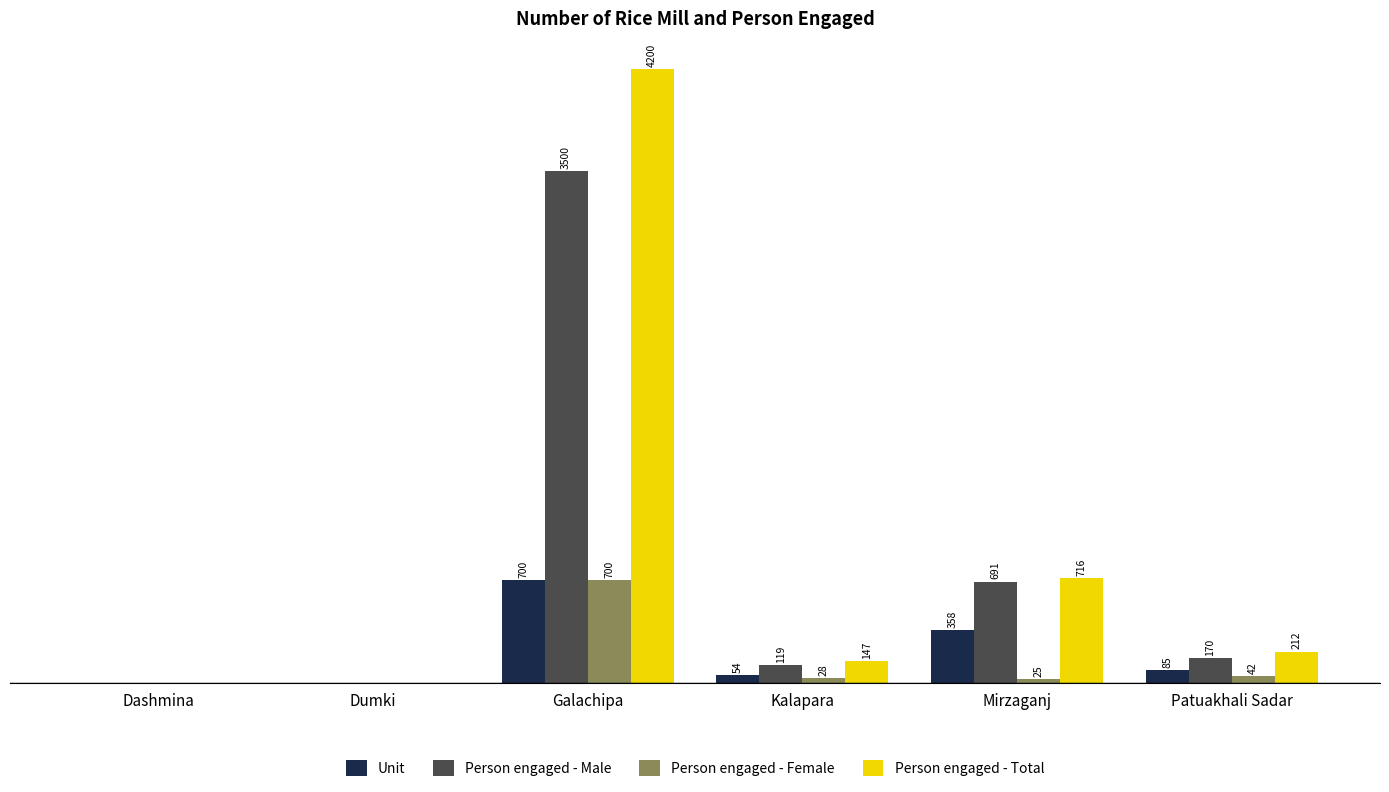

Which series has the largest total across all categories?

Person engaged - Total